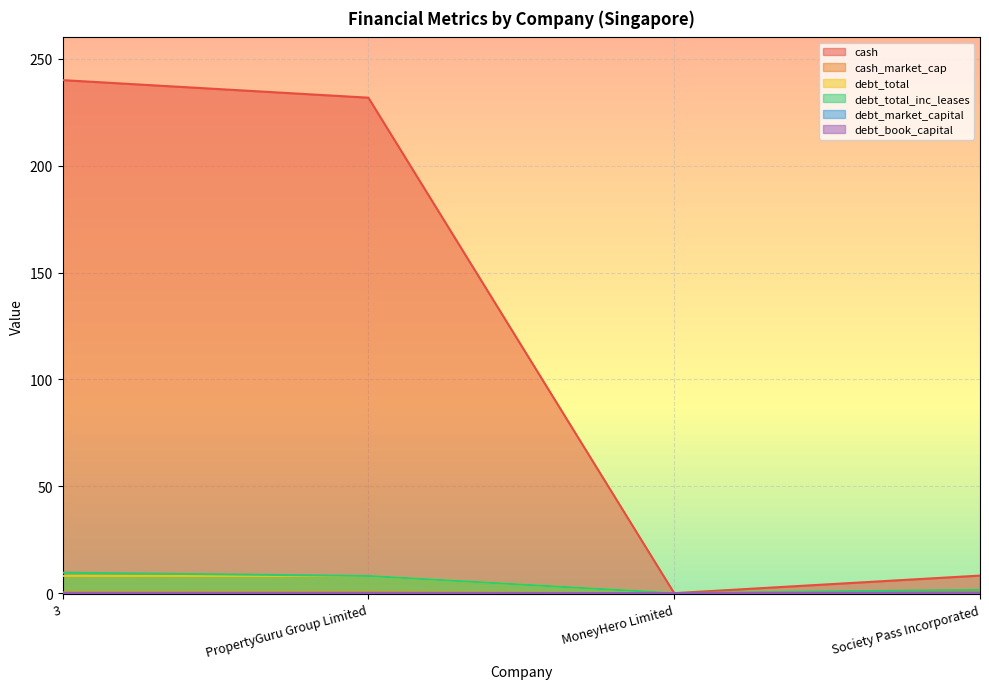

Which series changed the most between 3 and Society Pass Incorporated?

cash